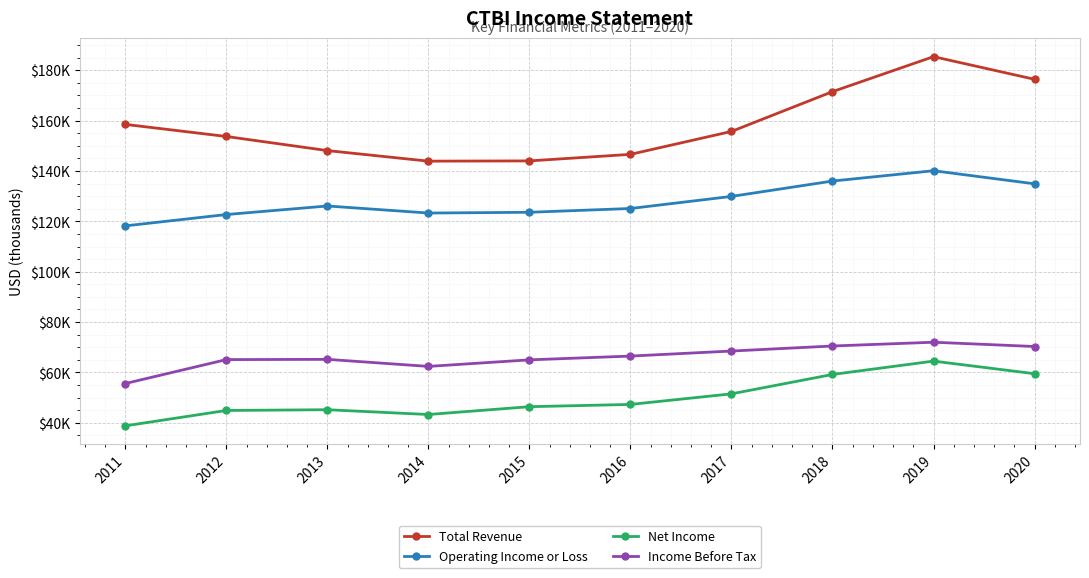

Is it true that Total Revenue equals 104397 at 2012?

False